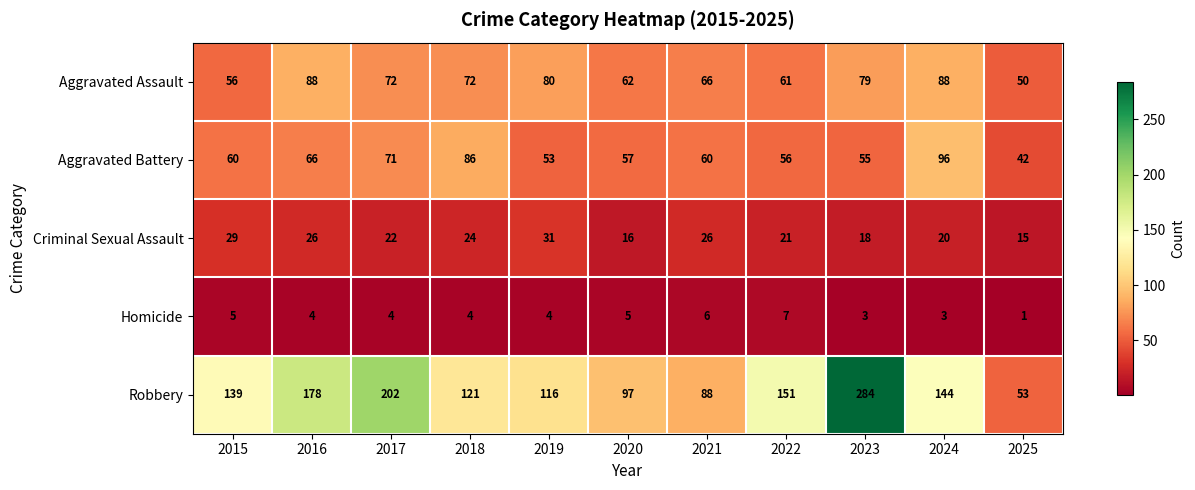

What is the difference between the Aggravated Assault values at 2022 and 2025?

11